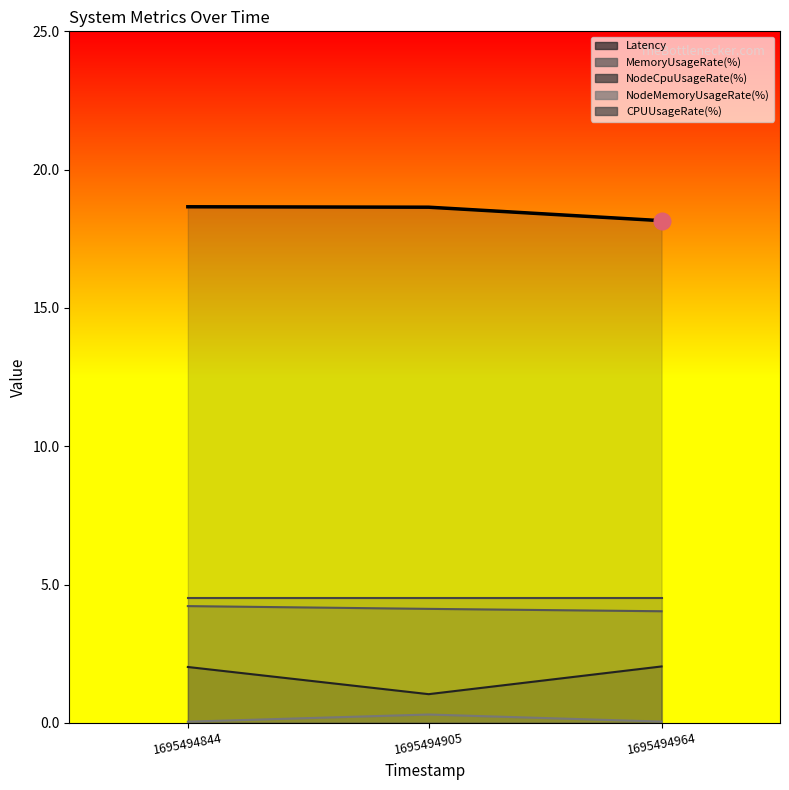

At how many categories does at least one series exceed 0?

3